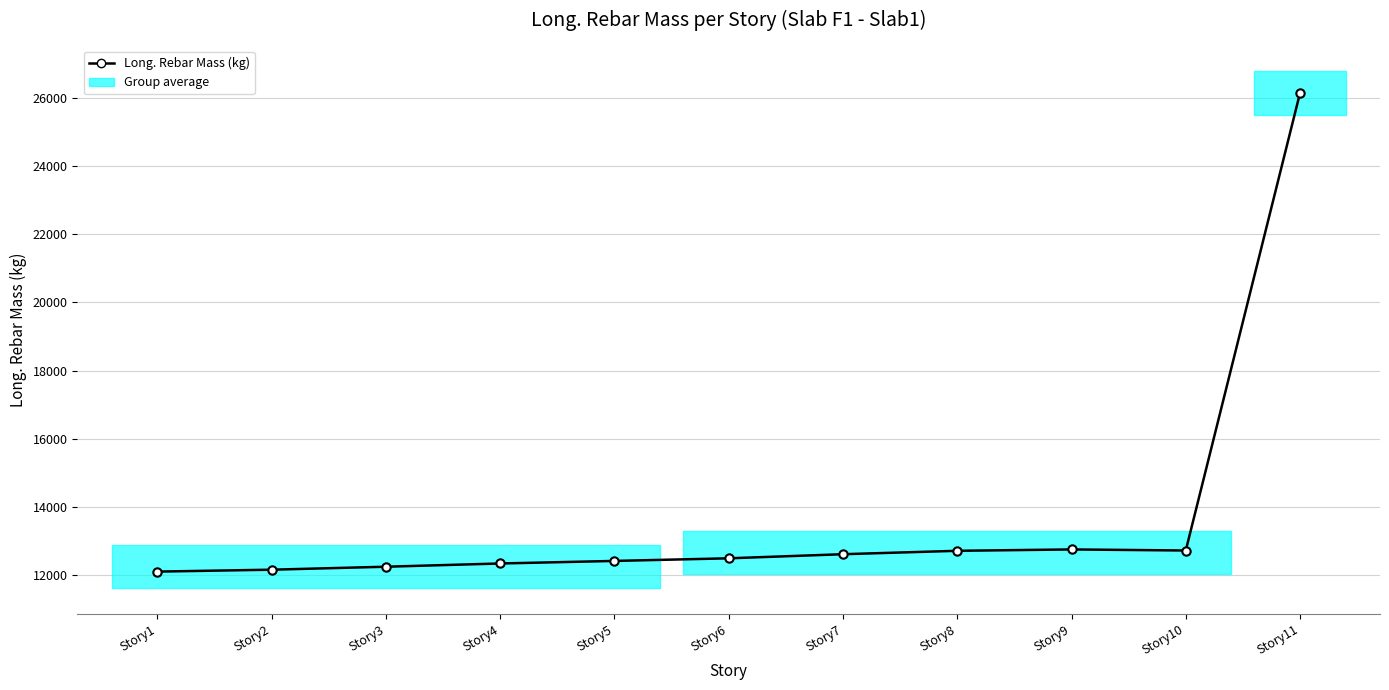

Where is the data nearest to the value 19123?

Story9